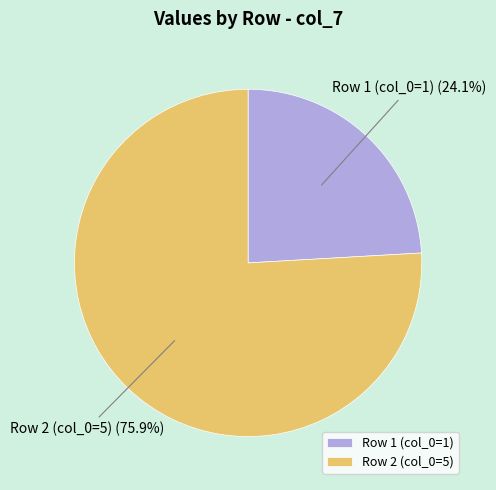

To the nearest percent, what is the average slice percentage?

50%